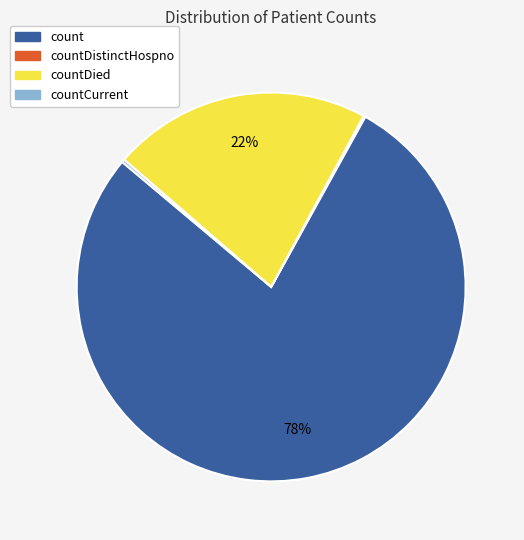

Does any single category account for the majority?

Yes